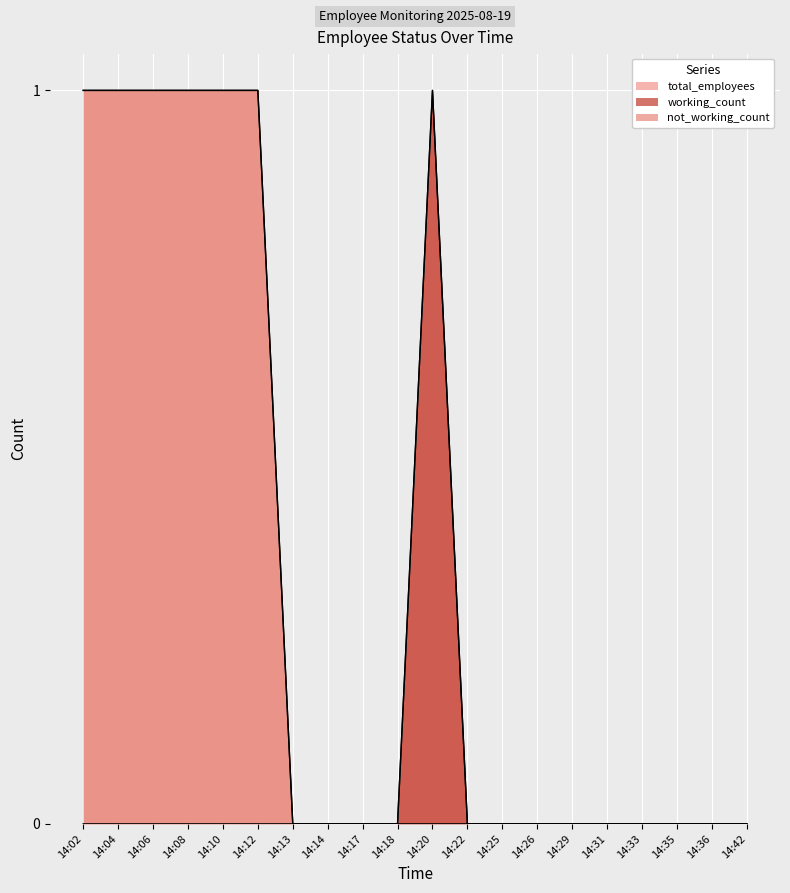

Which category has the highest value across all series?

14:02